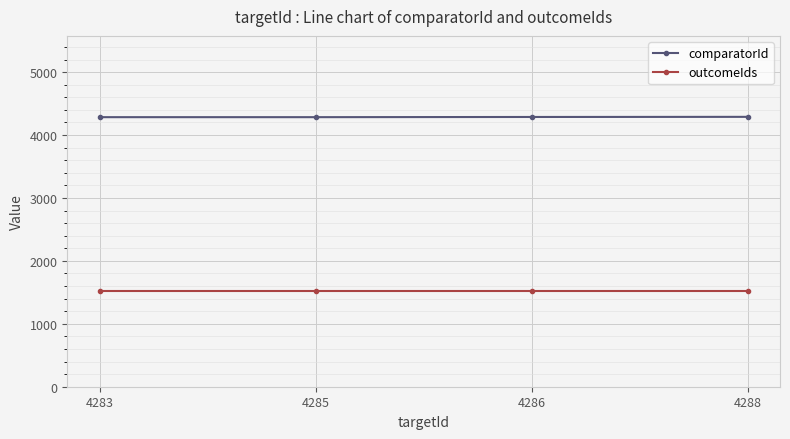

What are all the series names shown in the legend?

comparatorId, outcomeIds